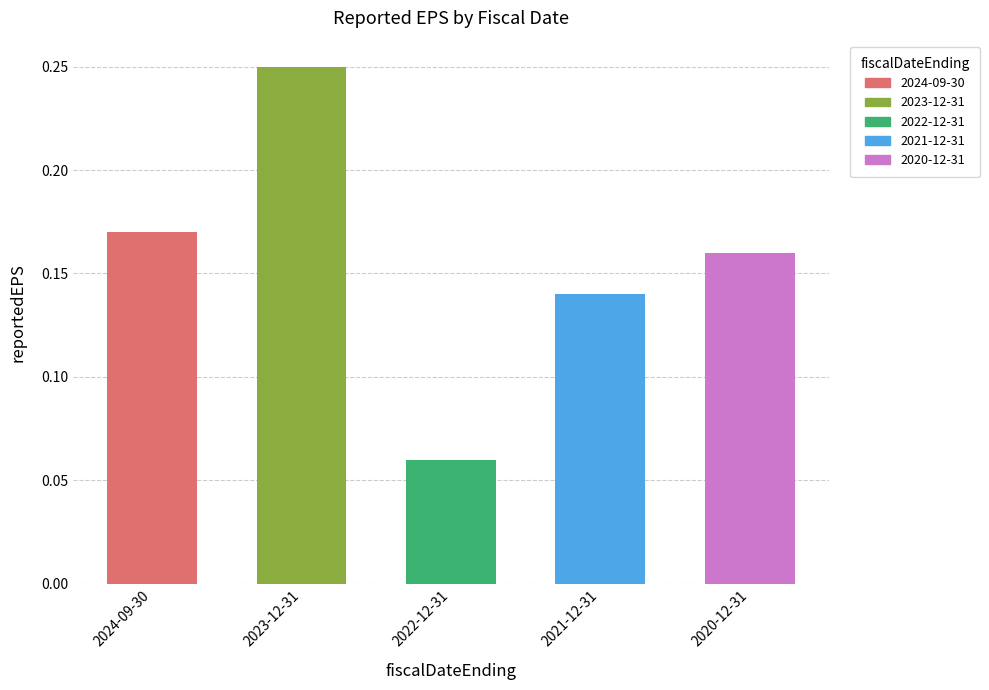

Does the chart contain any negative values?

No